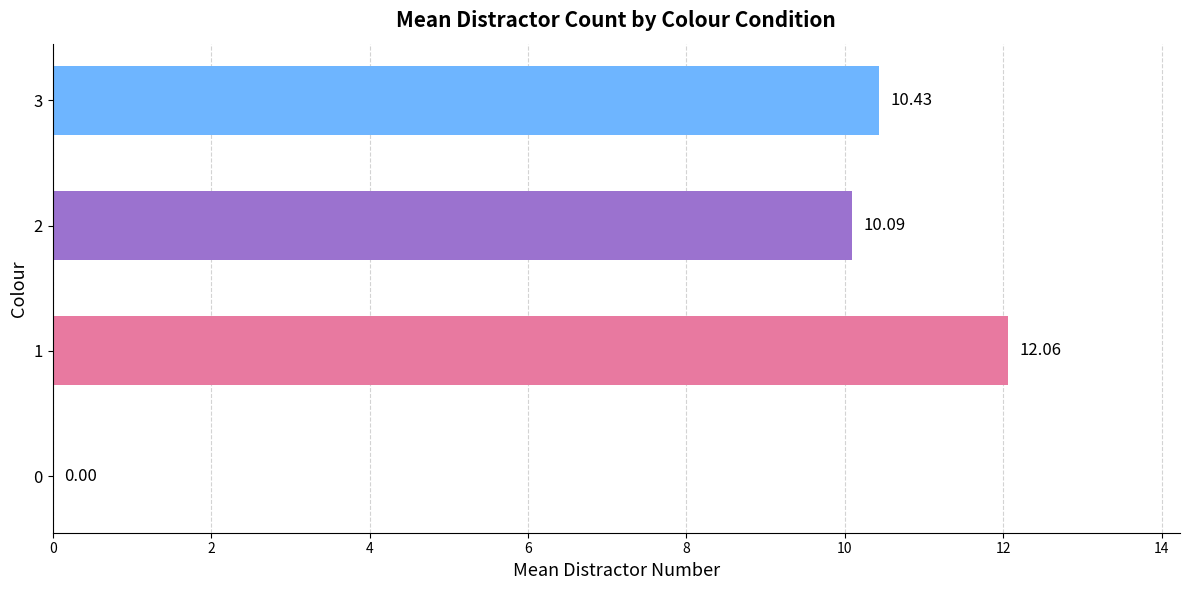

What is the sum of all values?

32.6